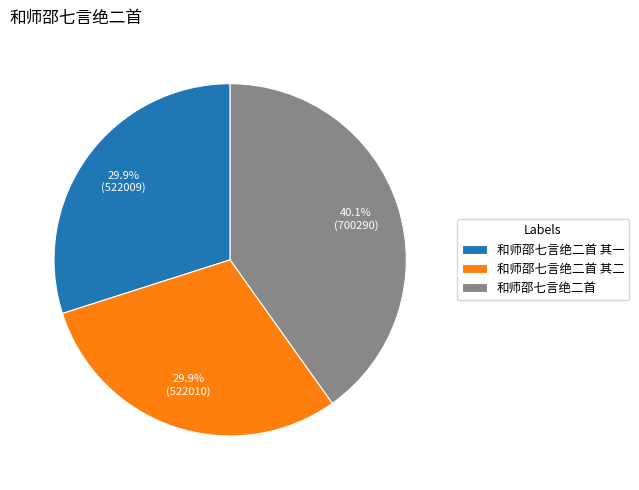

Does 和师邵七言绝二首 account for over 50% of the chart?

No